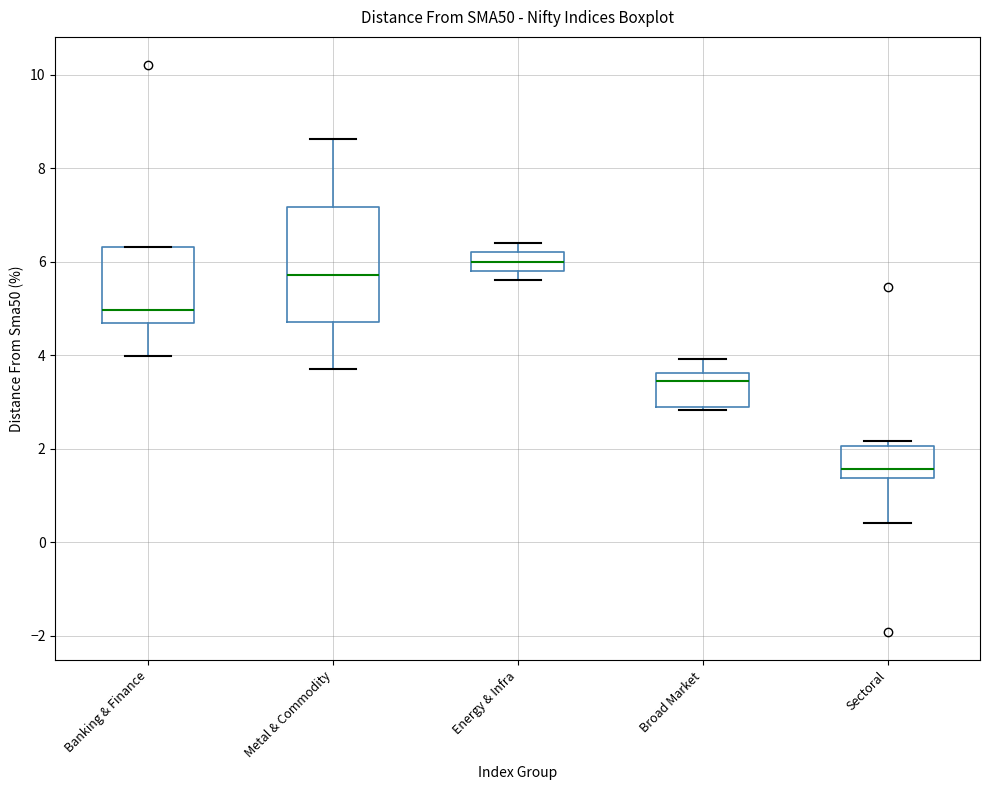

Which box is the tallest, from its lower edge to its upper edge?

Metal & Commodity